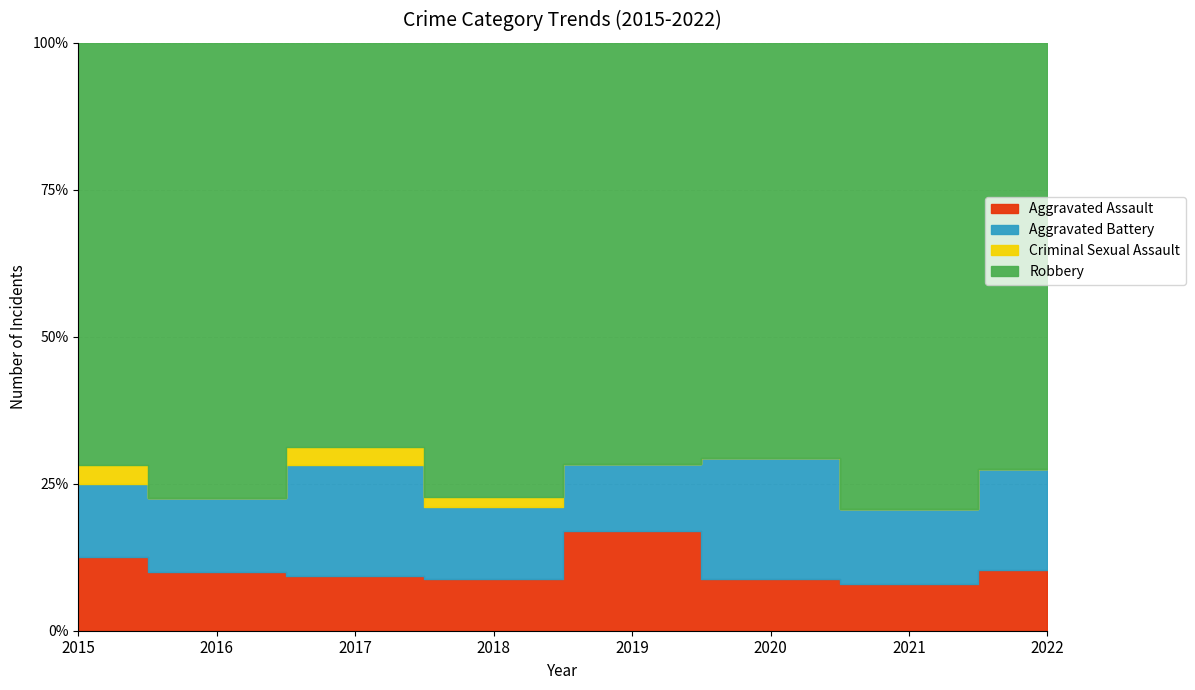

True or false: Aggravated Assault and Criminal Sexual Assault intersect in this chart.

False